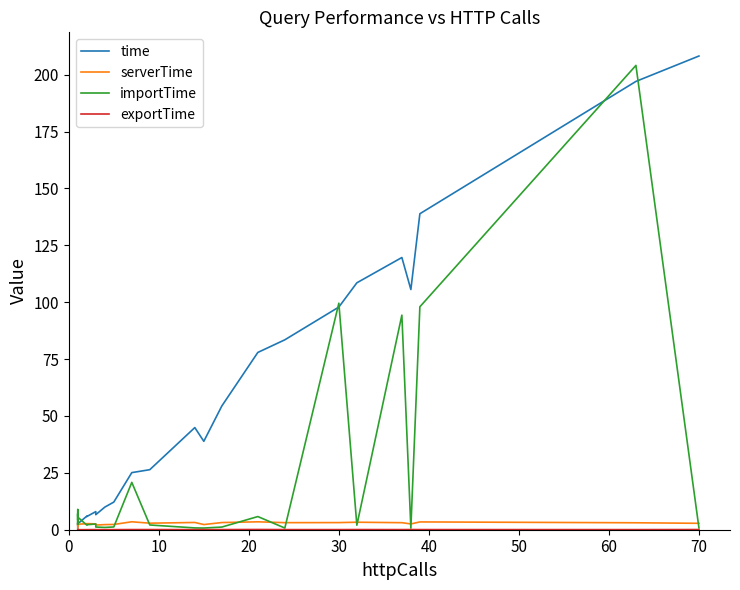

Which series has the largest total across all categories?

time